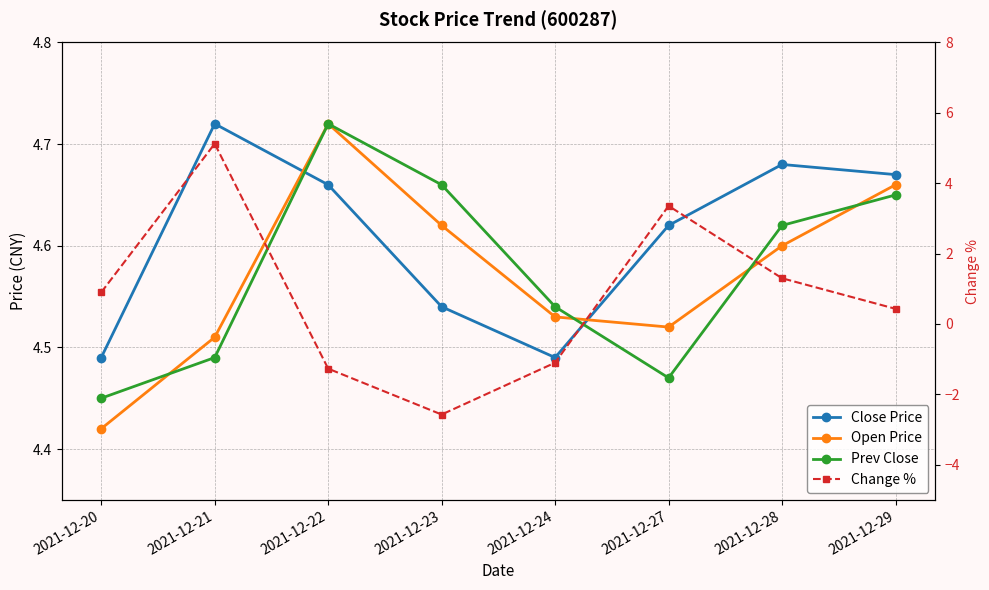

Between 2021-12-29 and 2021-12-24, which is larger?

2021-12-29